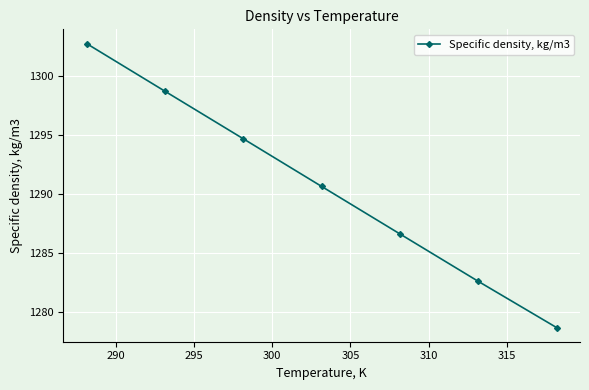

Does the chart display data point markers on the line(s)?

Yes